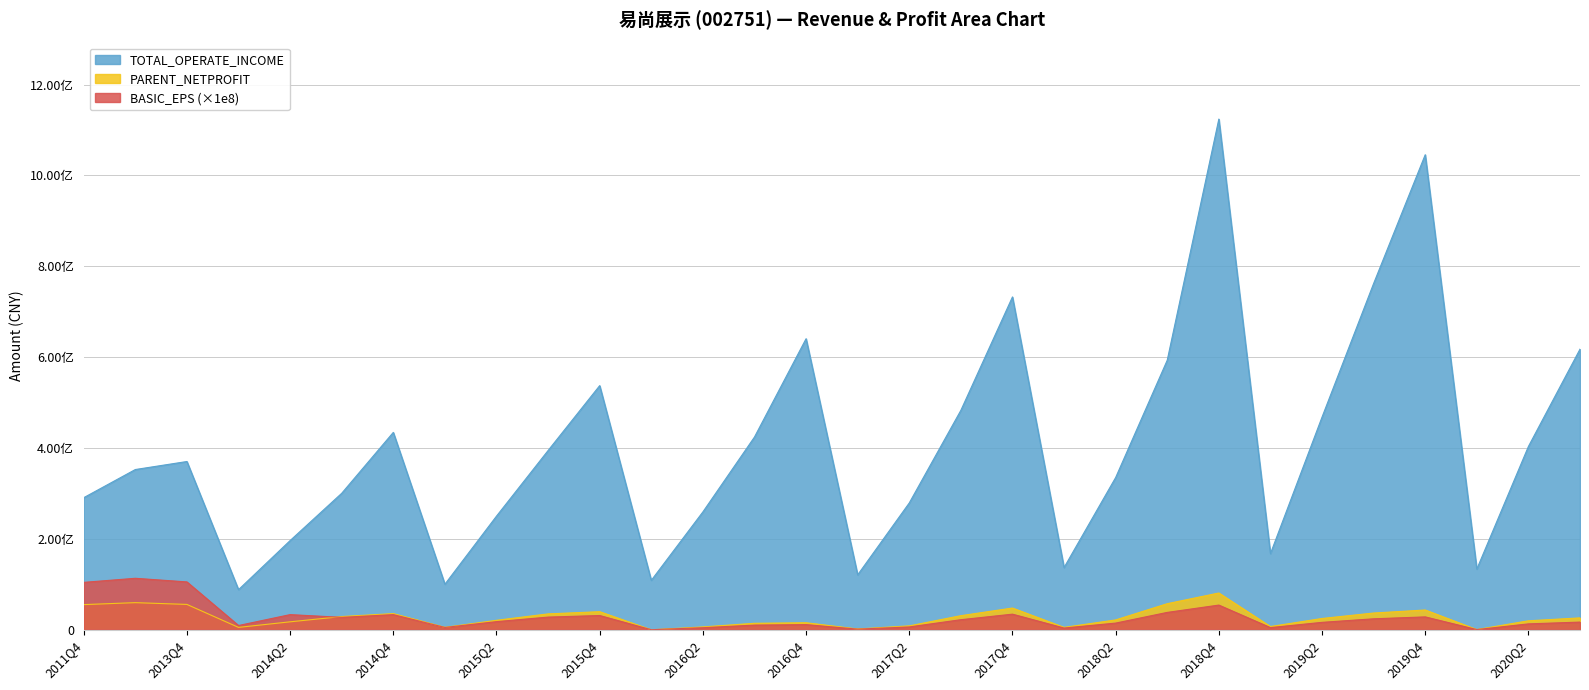

What is the minimum value for TOTAL_OPERATE_INCOME?

87926723.3